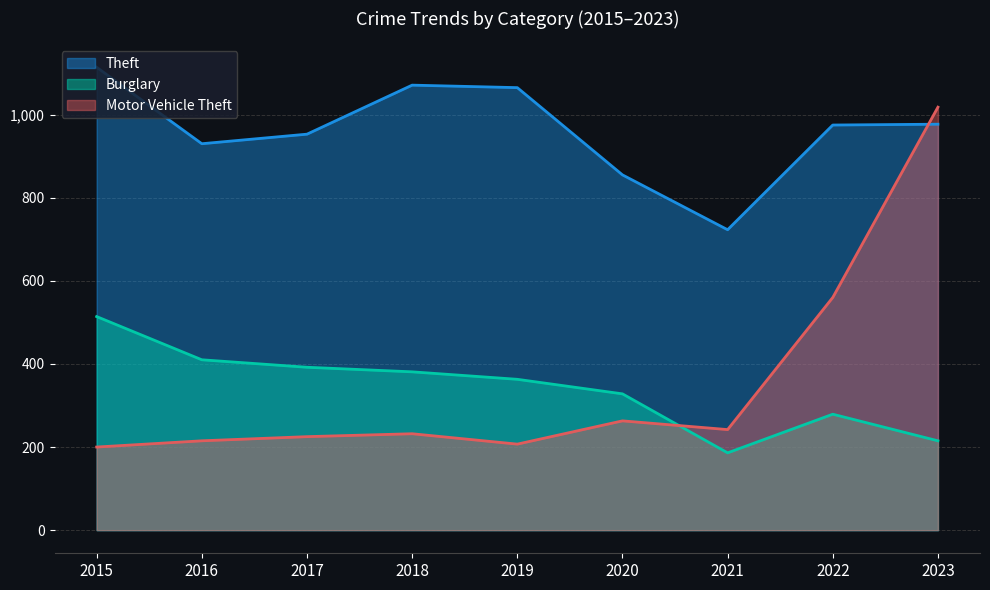

Does the chart have visible grid lines?

Yes